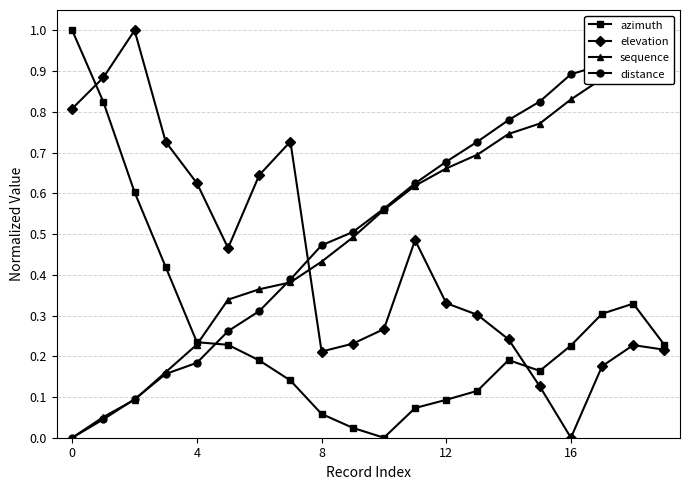

Which category has the lowest value across all series?

10